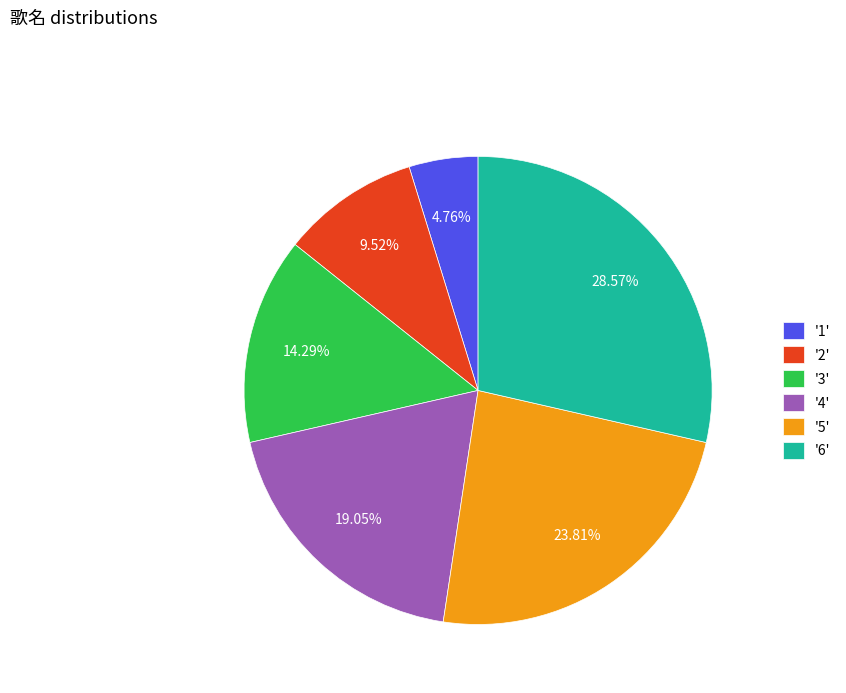

Combined, do '6' and '3' account for over 50%?

No